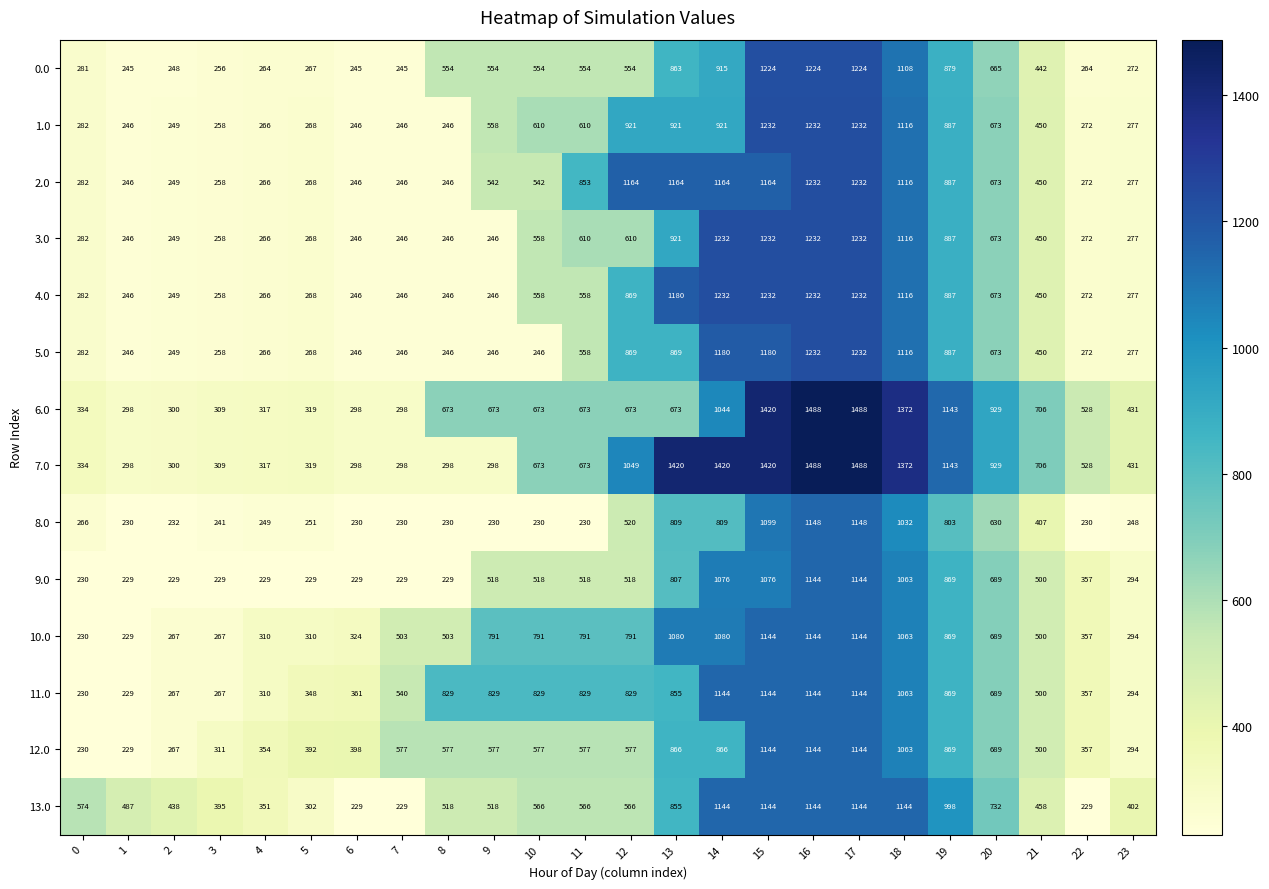

What is the total value across all series at 13?

13283